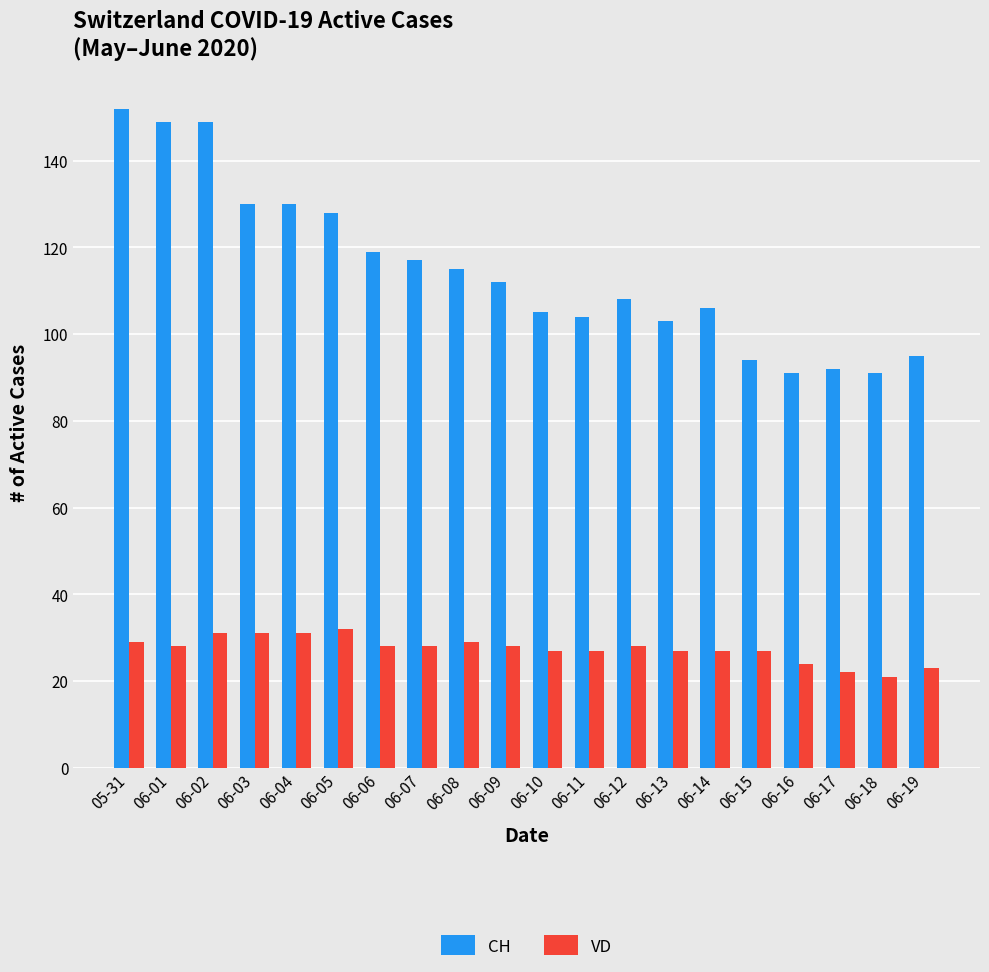

Reading left to right, transcribe all the data shown in this chart.

CH: 152	149	149	130	130	128	119	117	115	112	105	104	108	103	106	94	91	92	91	95
VD: 29	28	31	31	31	32	28	28	29	28	27	27	28	27	27	27	24	22	21	23